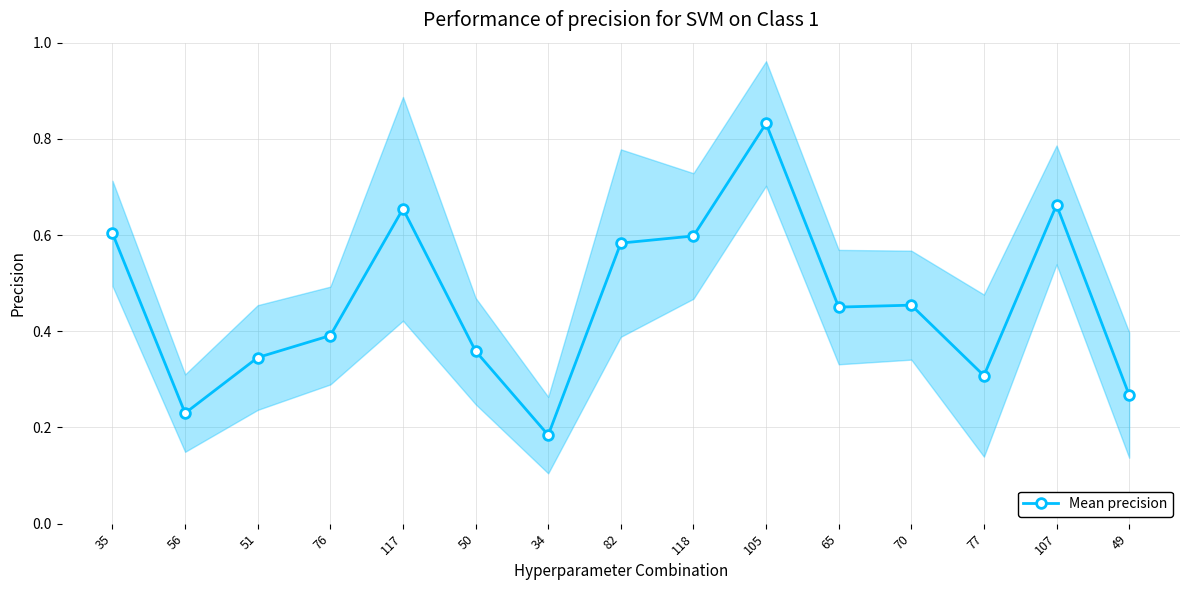

Reading left to right, list all the values displayed in this chart.

0.6	0.2	0.3	0.4	0.7	0.4	0.2	0.6	0.6	0.8	0.5	0.5	0.3	0.7	0.3